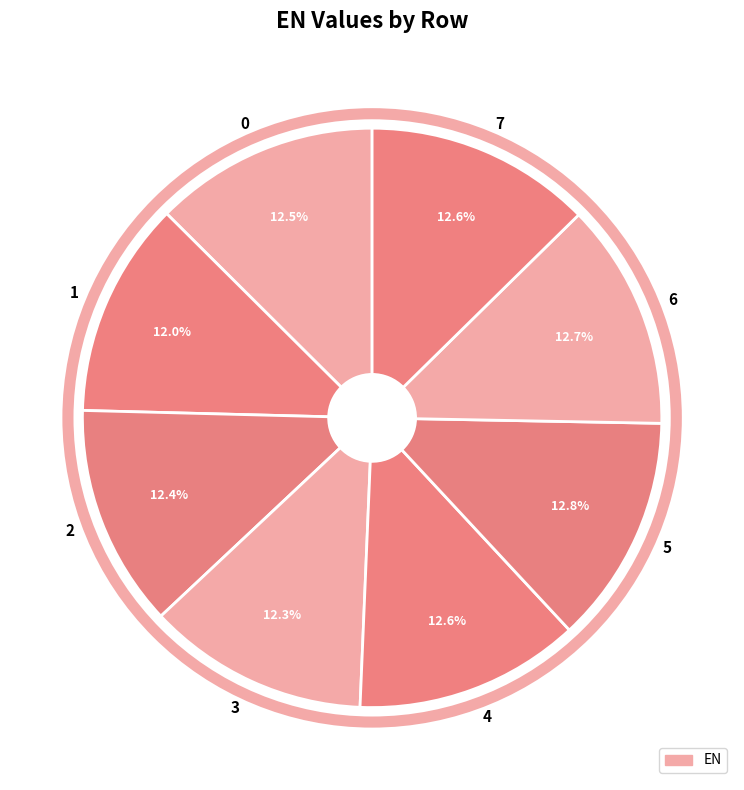

What is the total percentage of 2 and 3?

24.7%